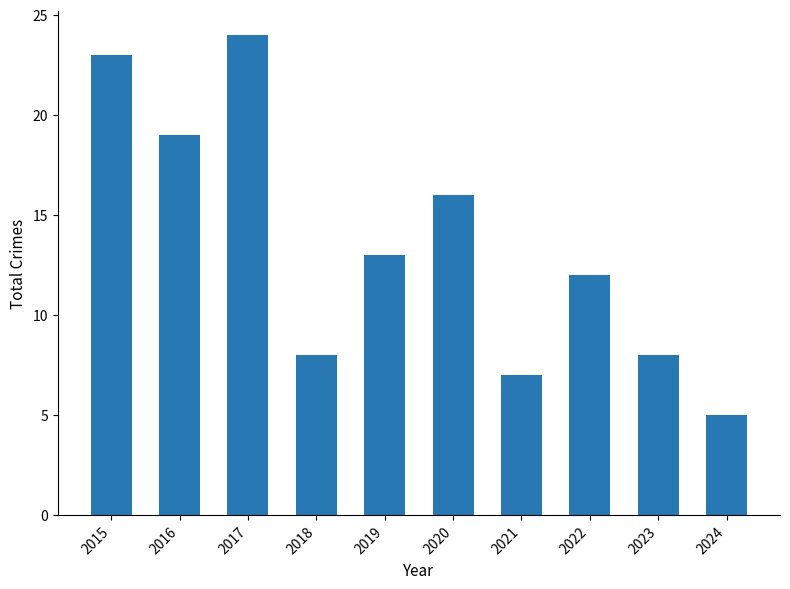

The value at 2023 is 8. True or false?

True